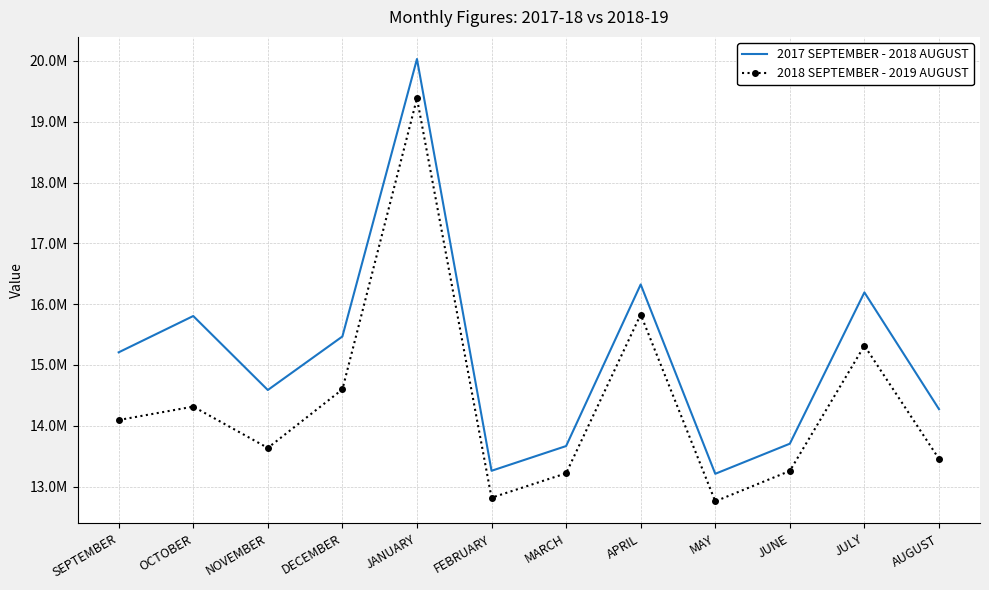

At which category is the sum across all series the highest?

JANUARY